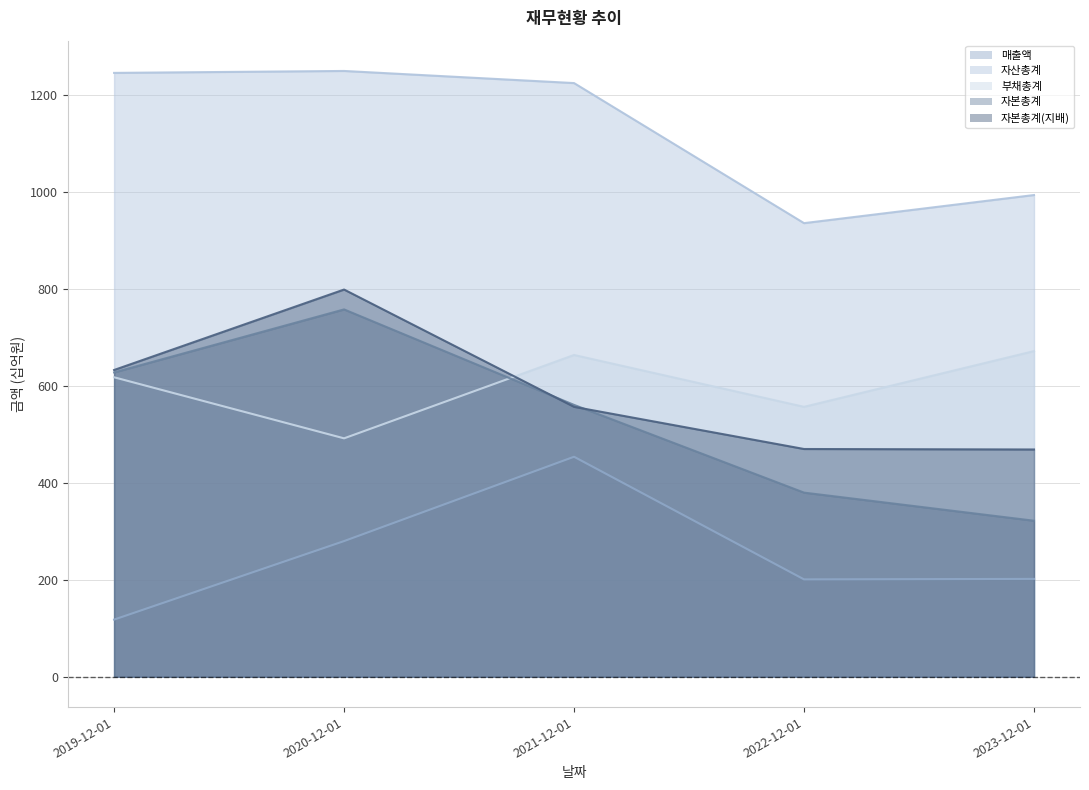

How many series are shown in this chart?

5